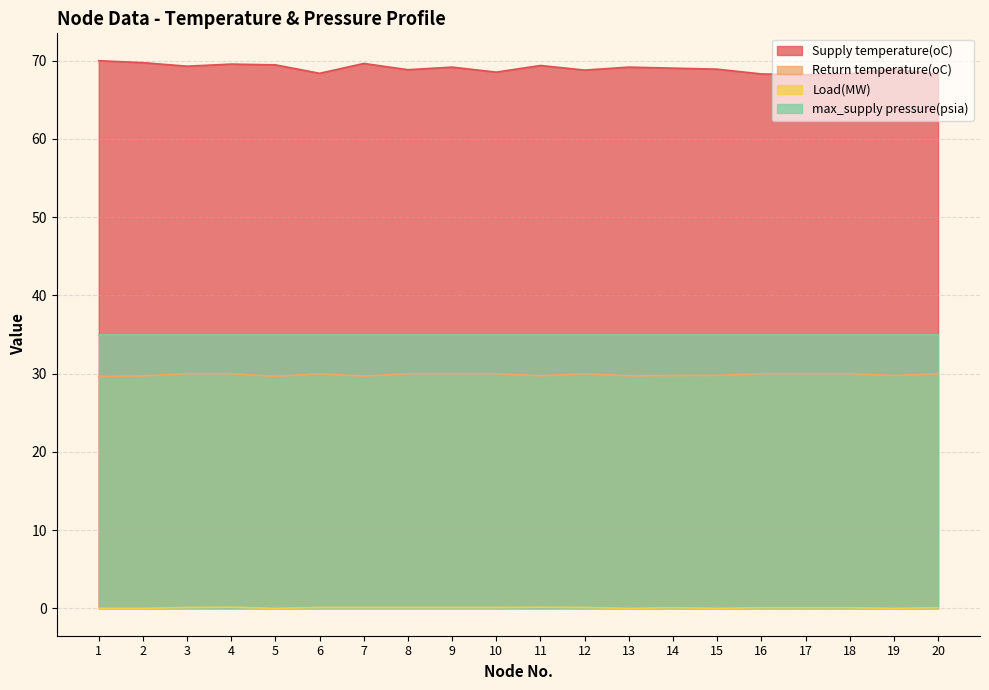

Which label corresponds to the largest value in the chart?

1